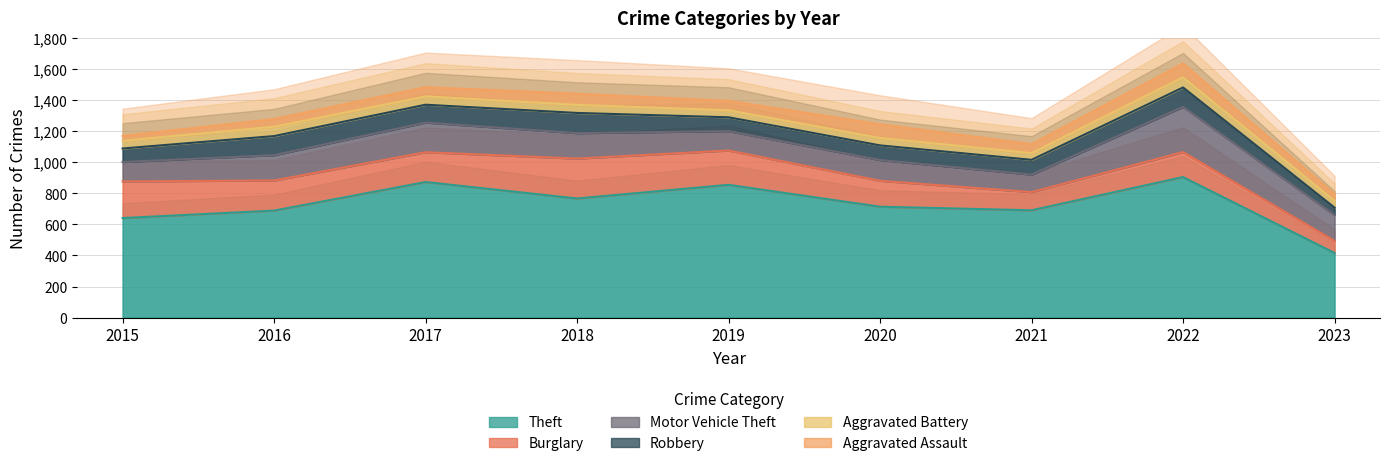

Does the chart have visible grid lines?

Yes